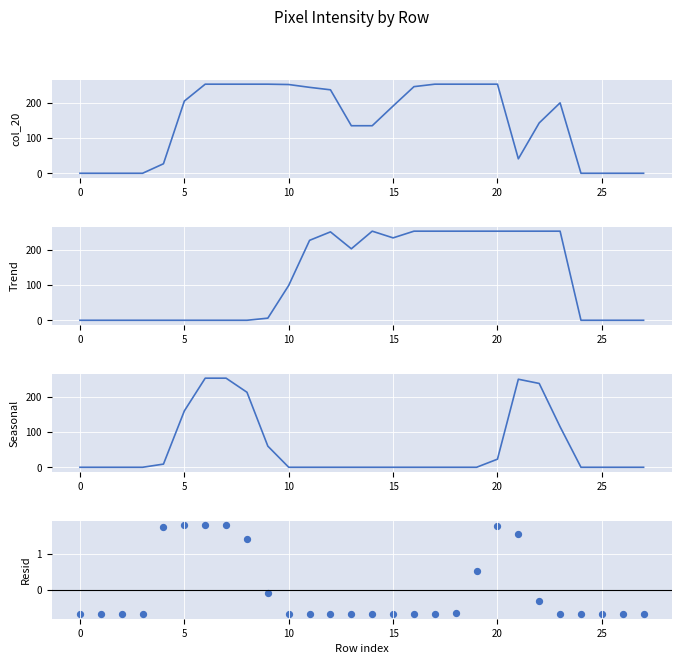

What are all the series names shown in the legend?

col_20, col_11, col_15, col_17